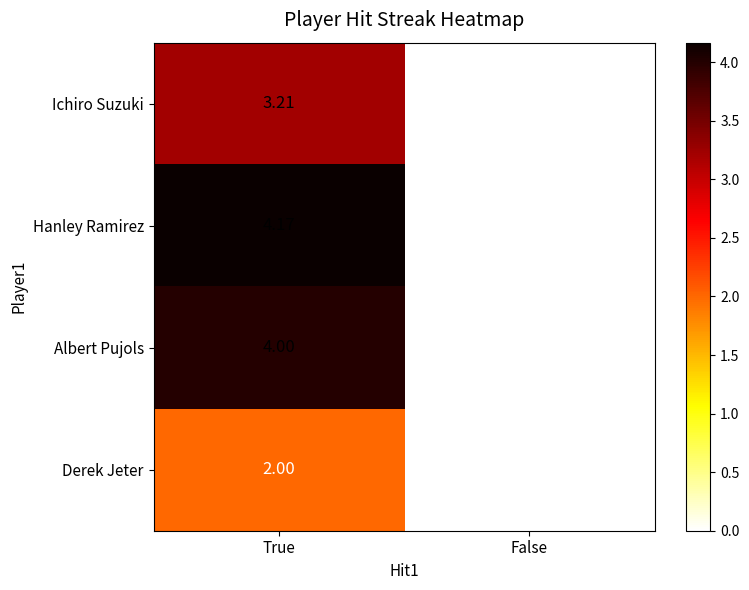

Which category has the lowest value across all series?

False